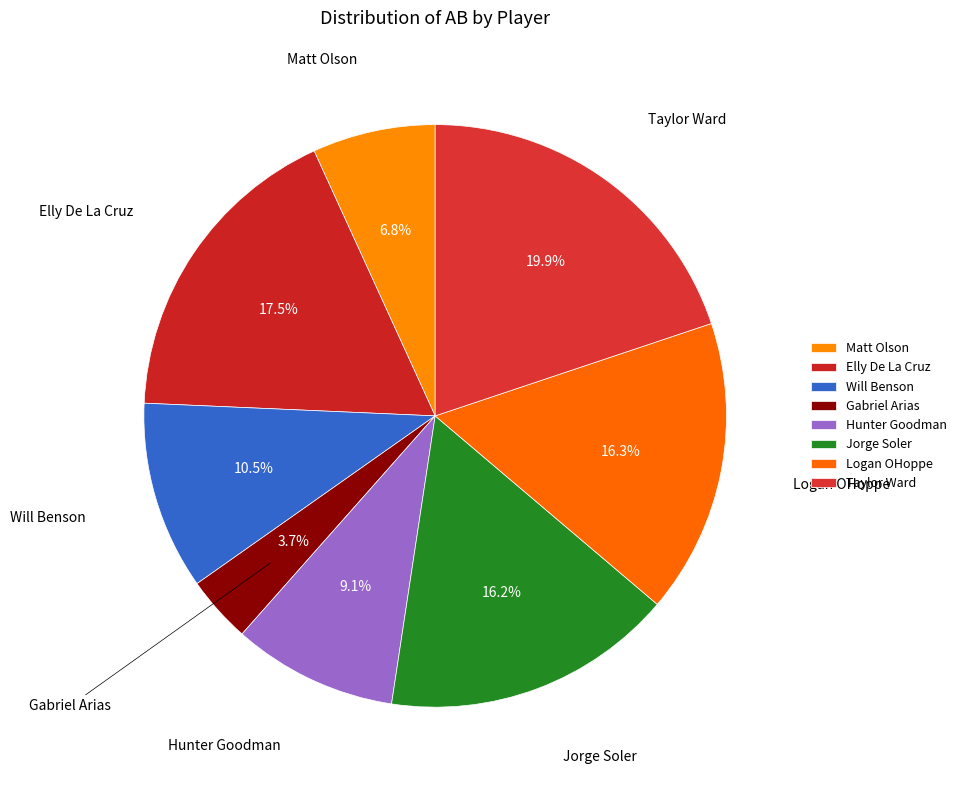

Between Taylor Ward and Gabriel Arias, which is larger?

Taylor Ward